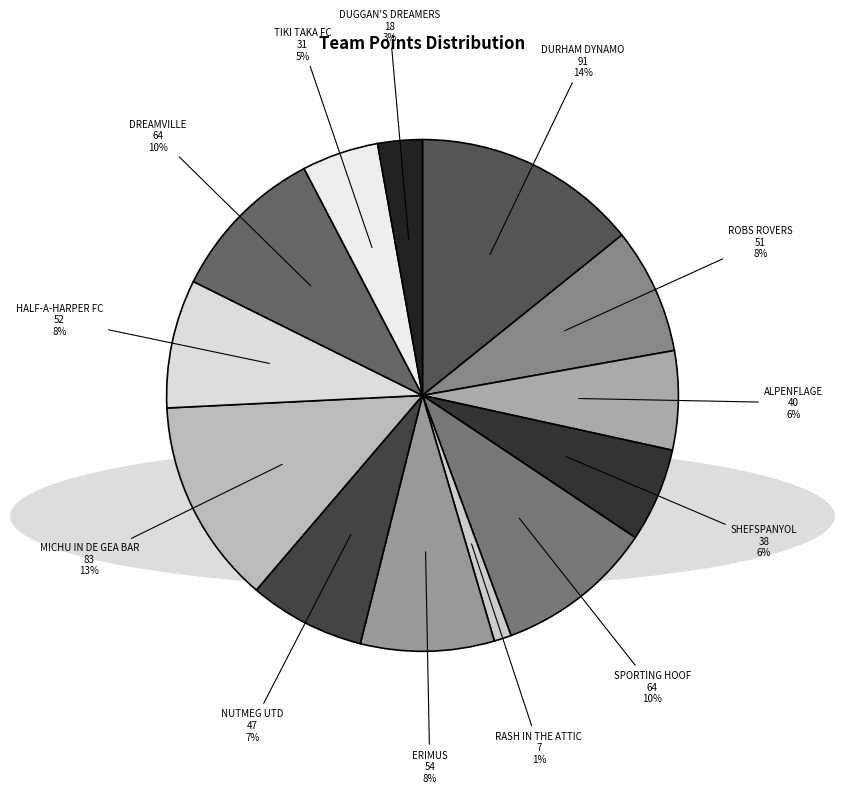

Which category has the biggest portion of the pie?

DURHAM DYNAMO